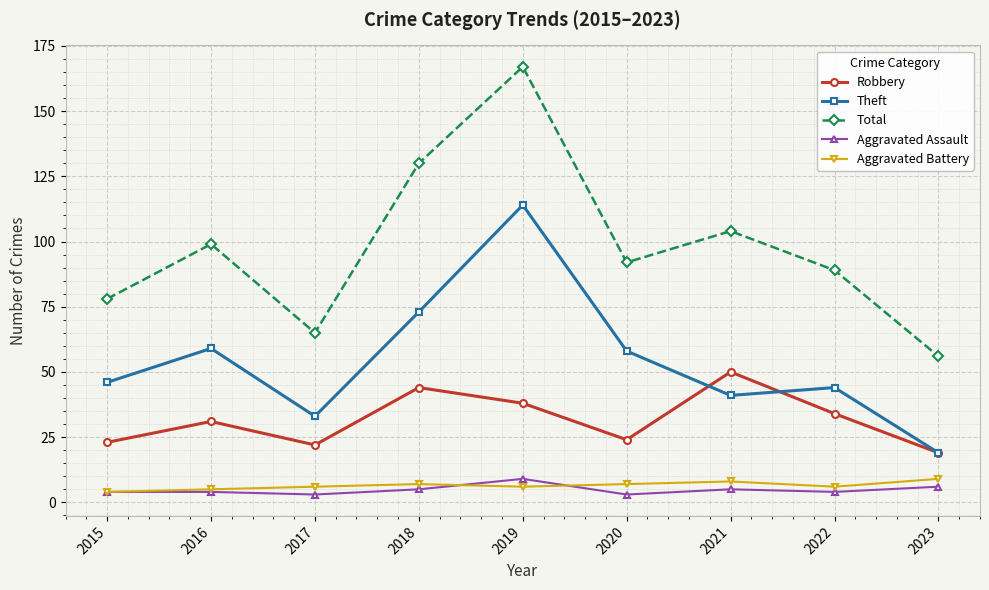

How many data points in Robbery are less than 31?

4